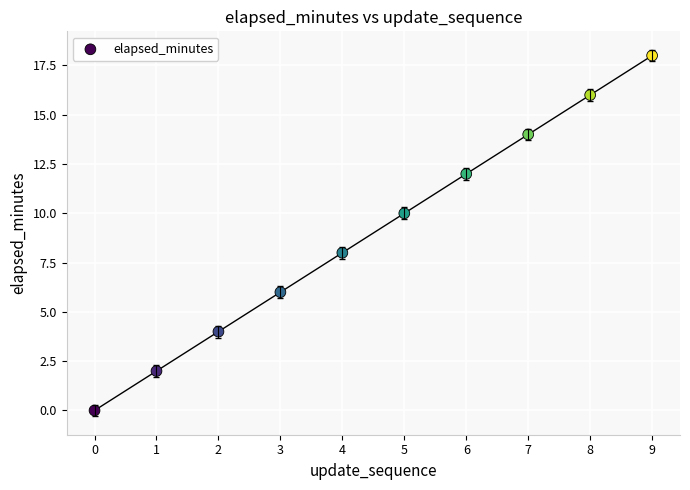

What is the range of Y values (max minus min)?

18